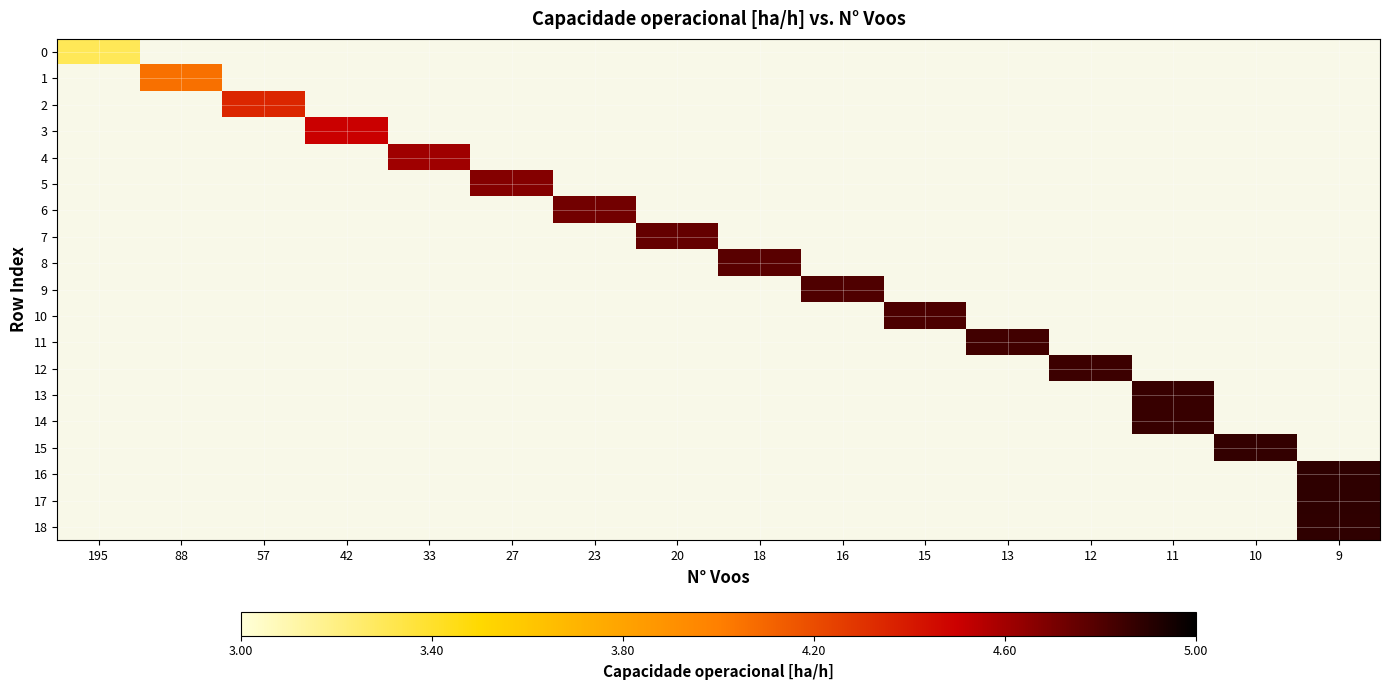

At how many categories does at least one series exceed 3?

16